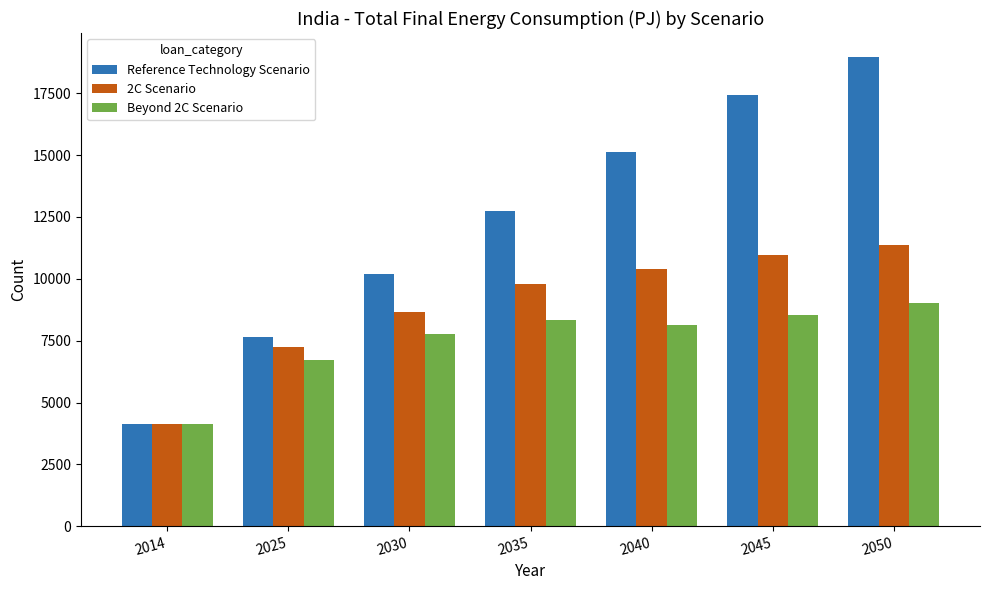

At which category is the sum across all series the highest?

2050